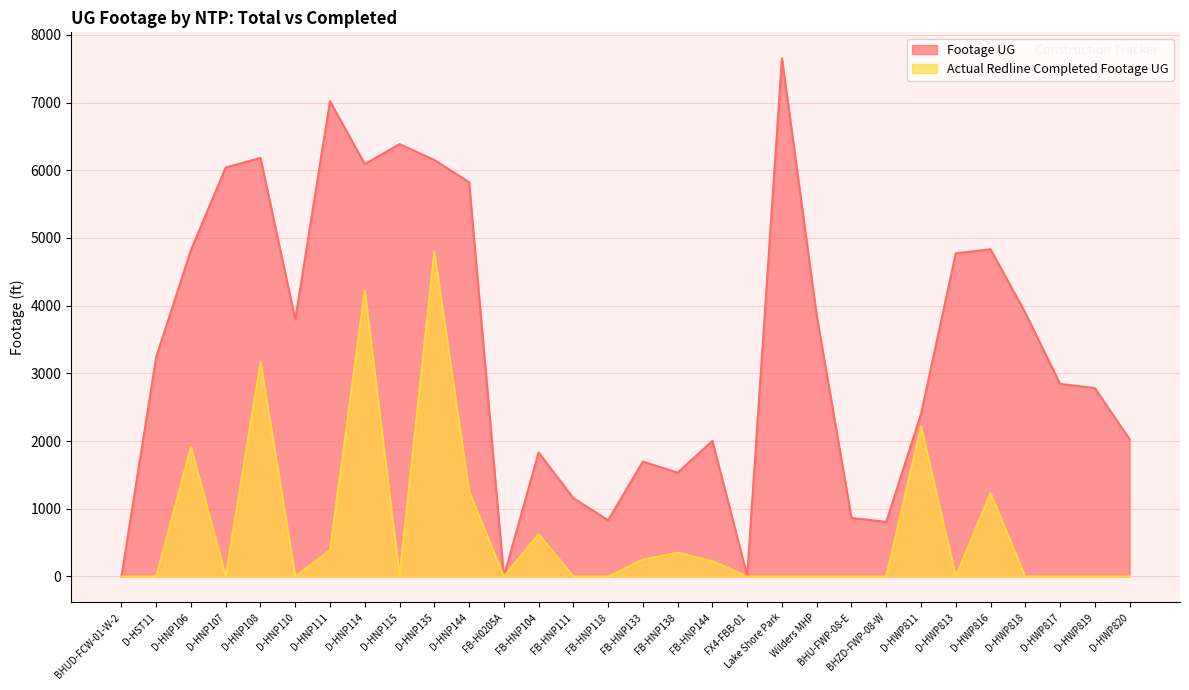

What is the sum of all Actual Redline Completed Footage UG values?

20646